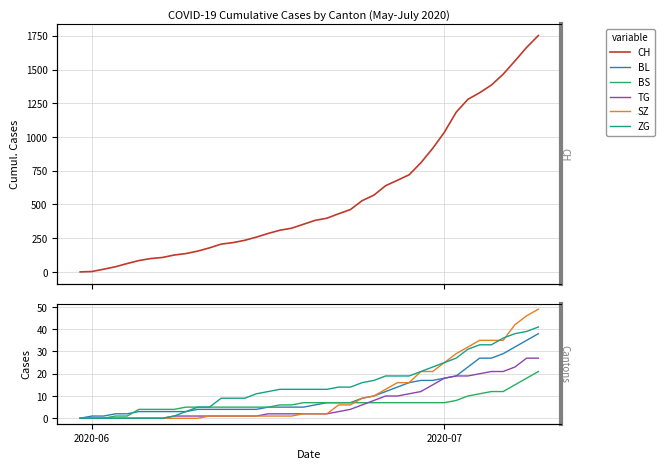

Is this an area chart (filled region under the line)?

No